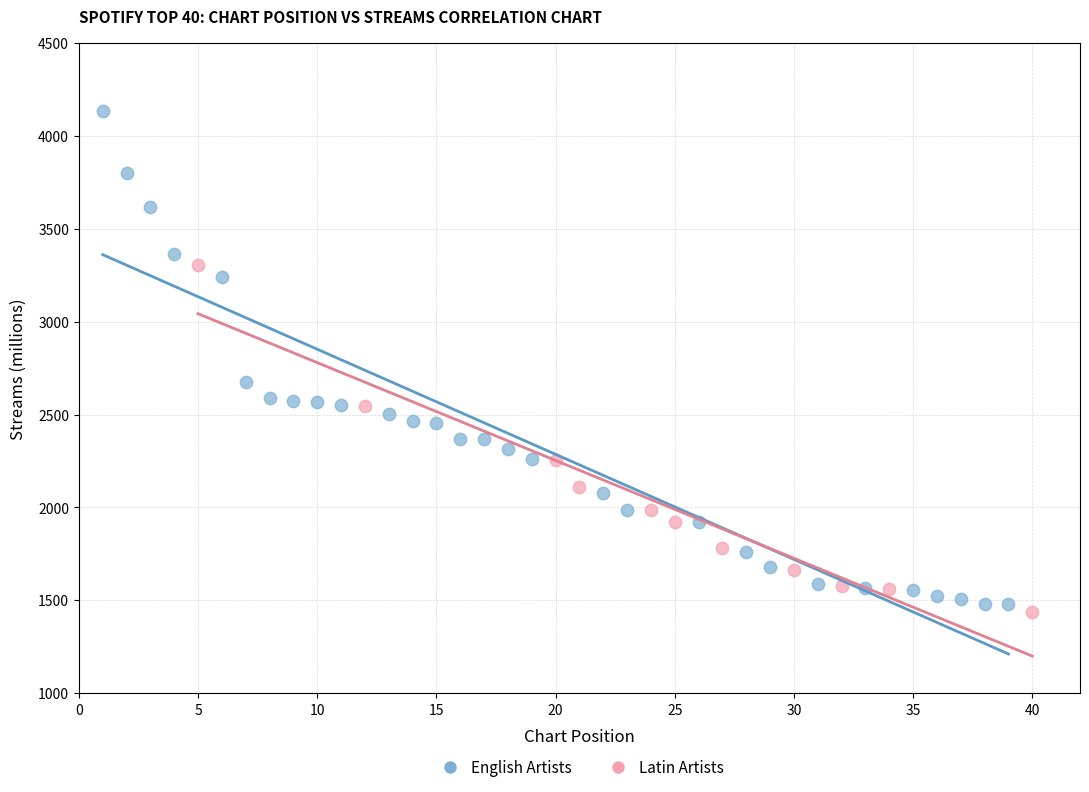

Which series reaches the maximum Y coordinate?

English Artists